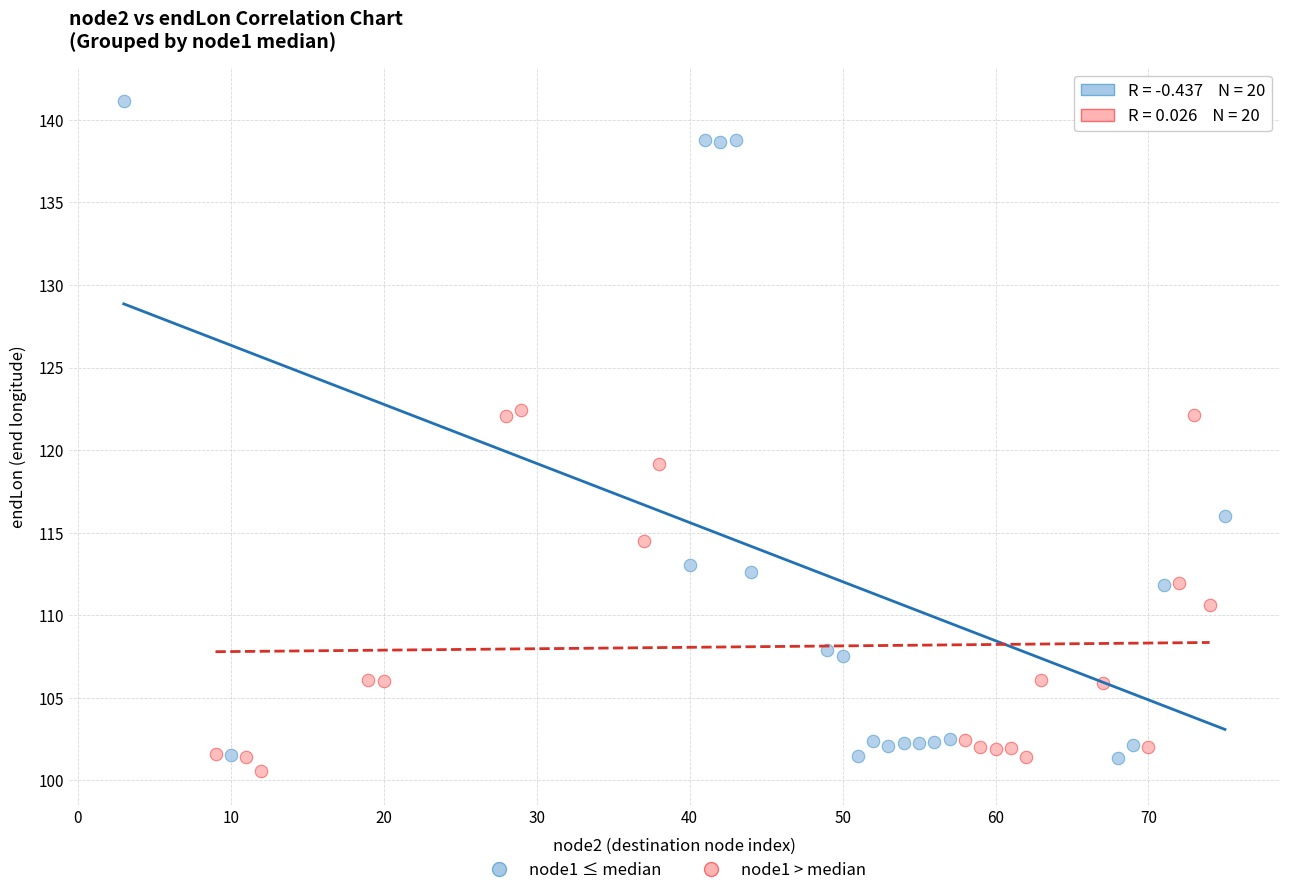

Which series reaches the maximum Y coordinate?

node1 ≤ median